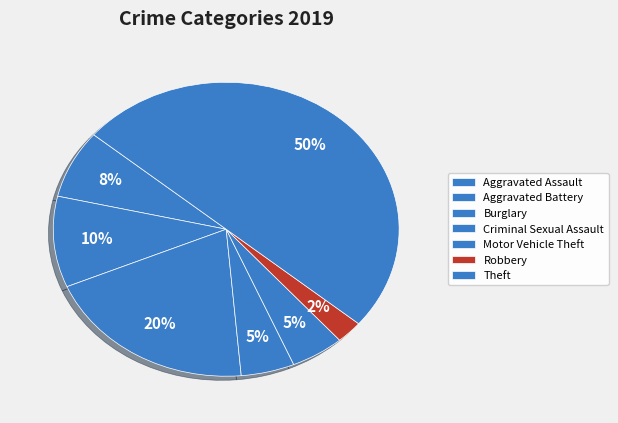

Does Burglary account for over 50% of the chart?

No